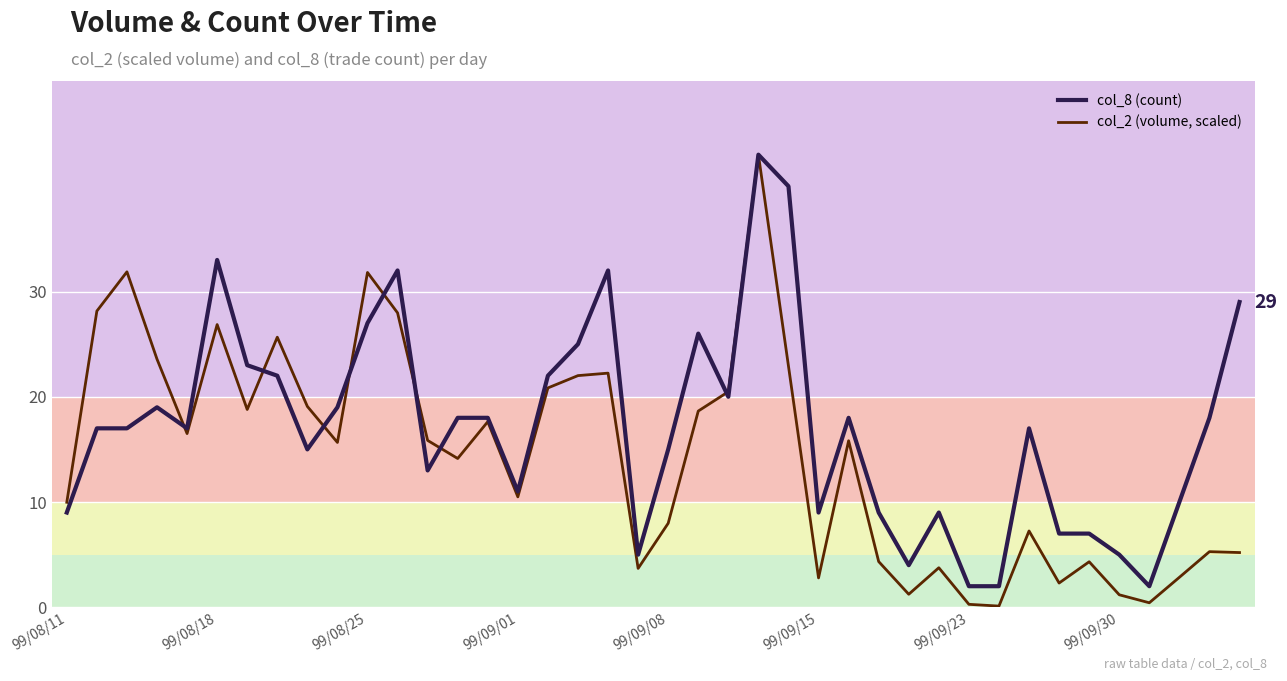

How many values in the col_2 (volume, scaled) series exceed 15?

21